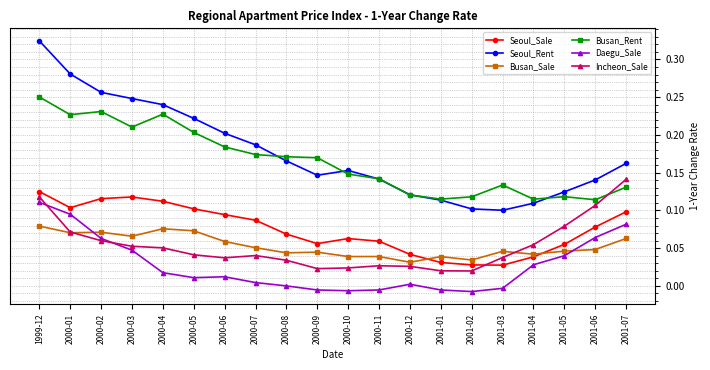

Count the number of data series in this chart.

6